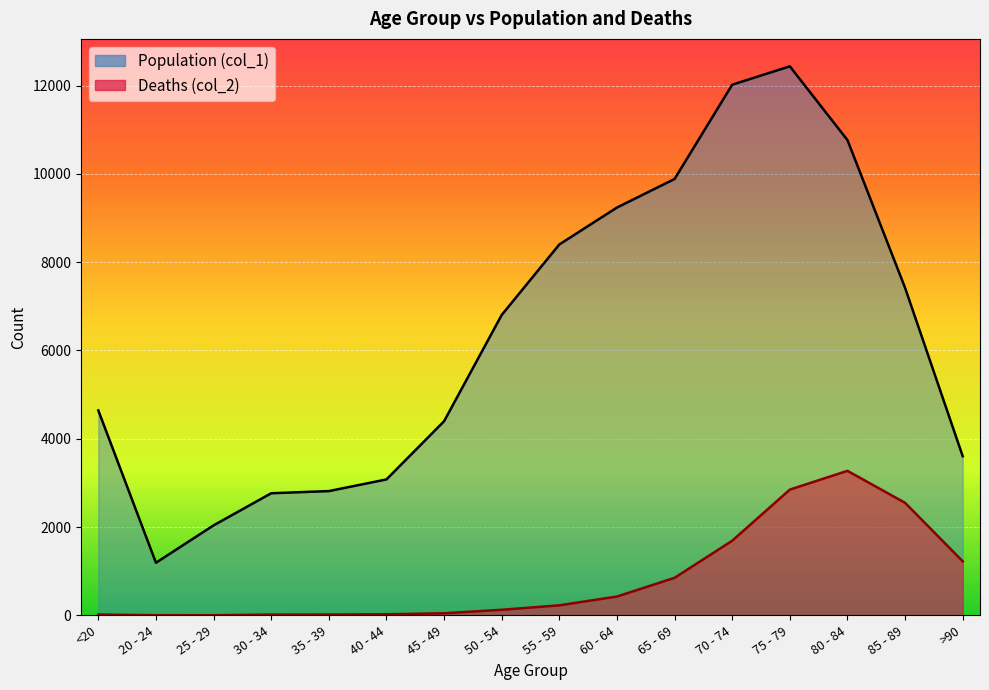

Which category has the lowest value in the Deaths (col_2) series?

25 - 29